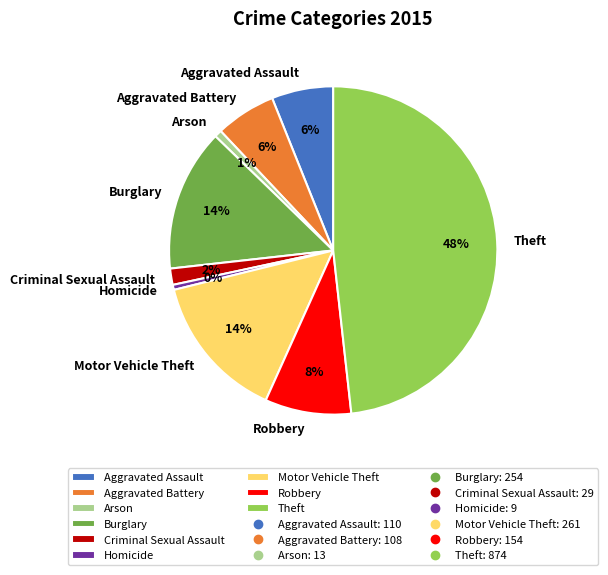

What percentage is the Robbery slice, to the nearest percent?

8%